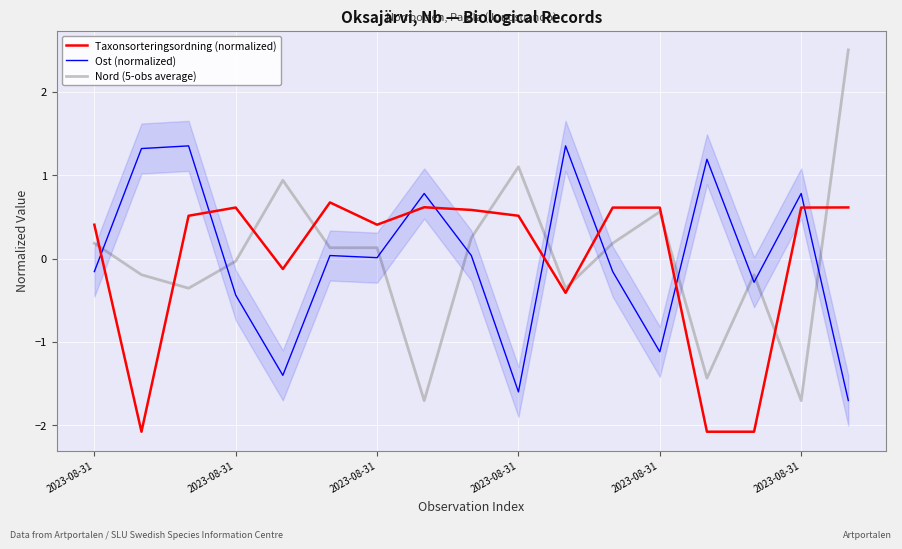

At which category is the sum across all series the highest?

2023-08-31